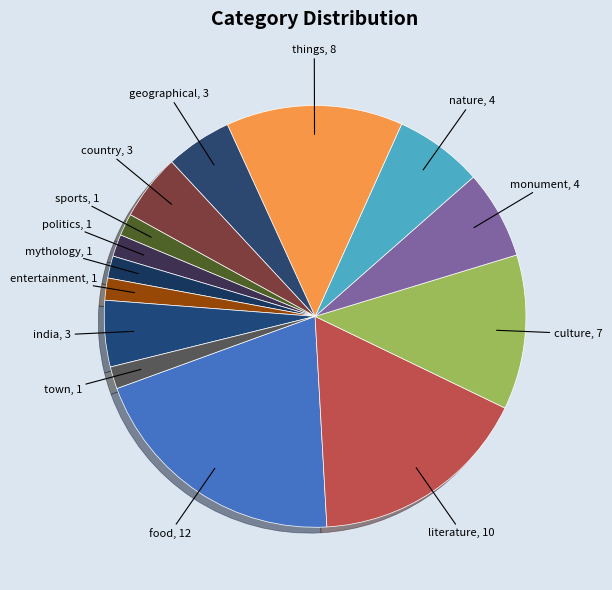

Count the number of slices in the pie.

14